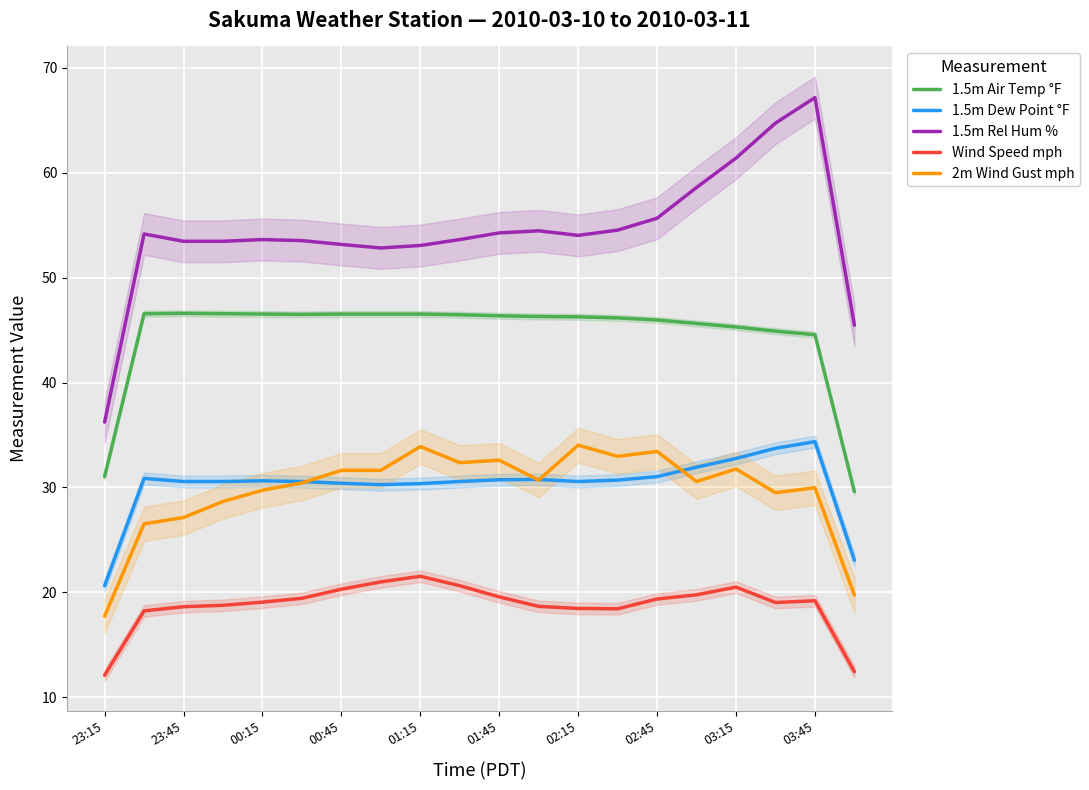

True or false: 1.5m Dew Point °F has a value of 55.1 at 02:45.

False